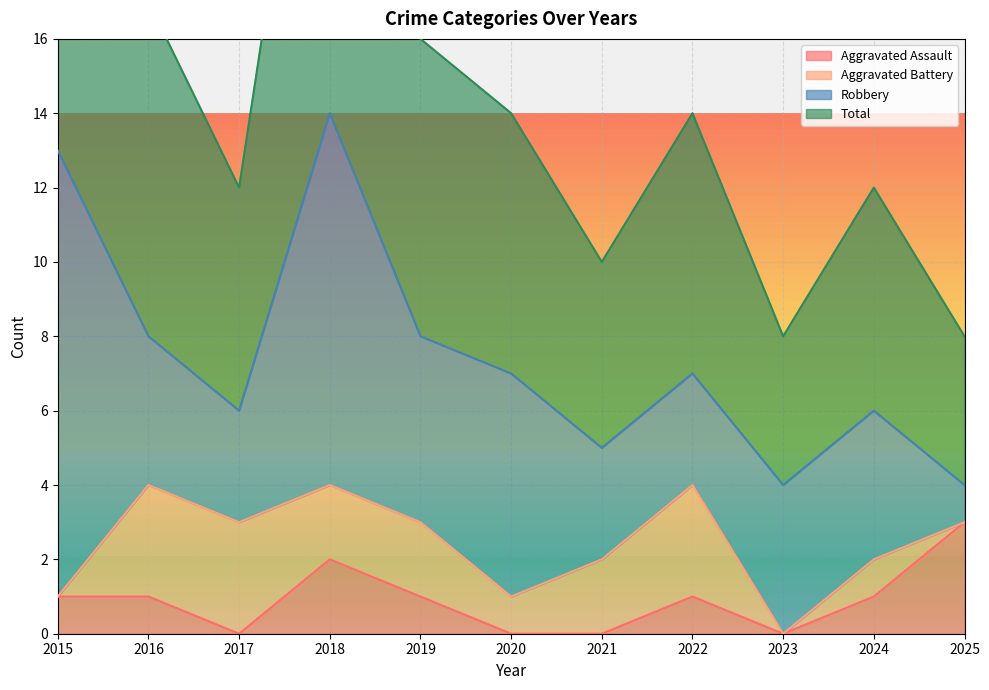

The Aggravated Assault series shows 0 at 2023. True or false?

True